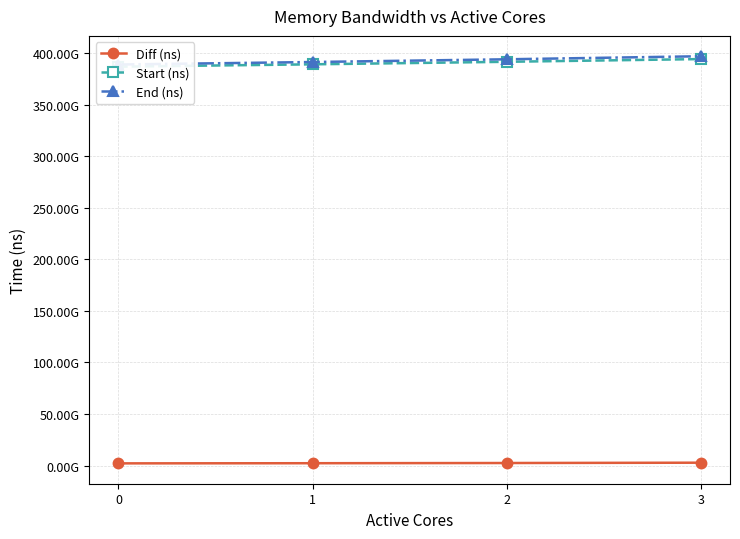

What is the sum of the Start (ns) values at 2 and 0?

778397244432